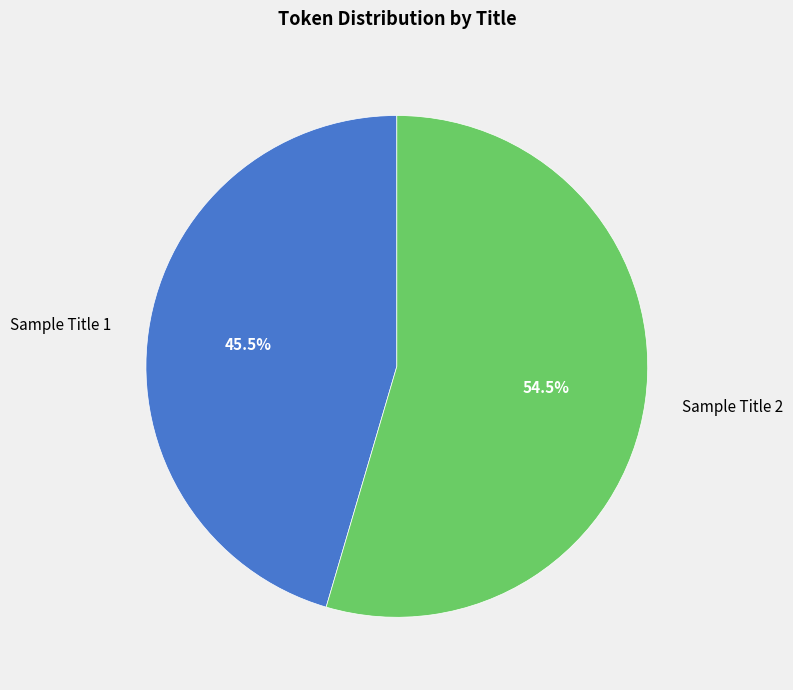

Rank the categories by value from lowest to highest.

Sample Title 1, Sample Title 2